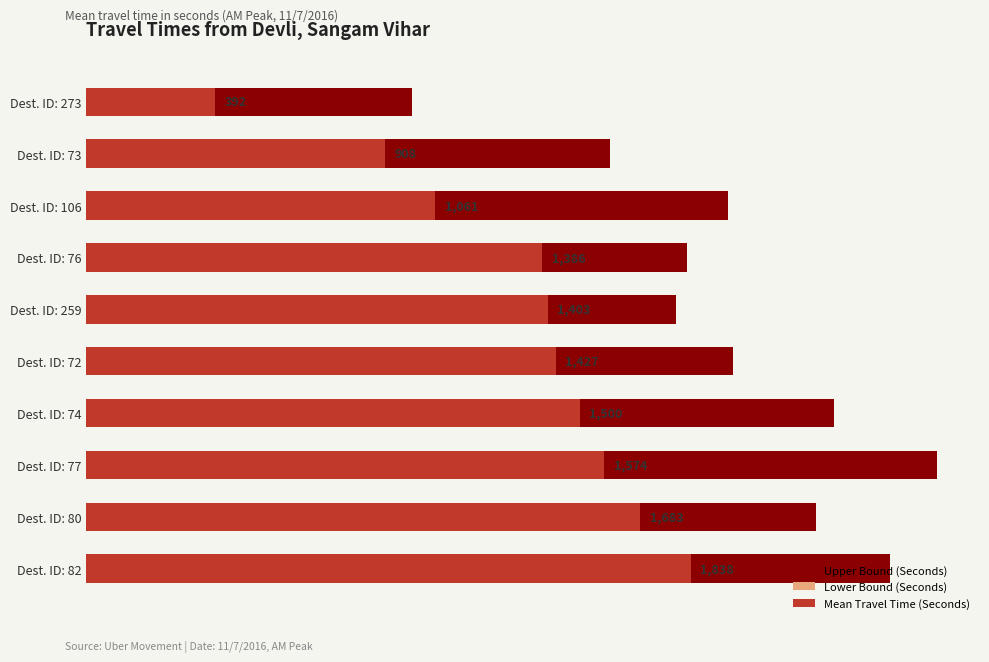

What is the spread (max minus min) of values at Dest. ID: 73?

1077